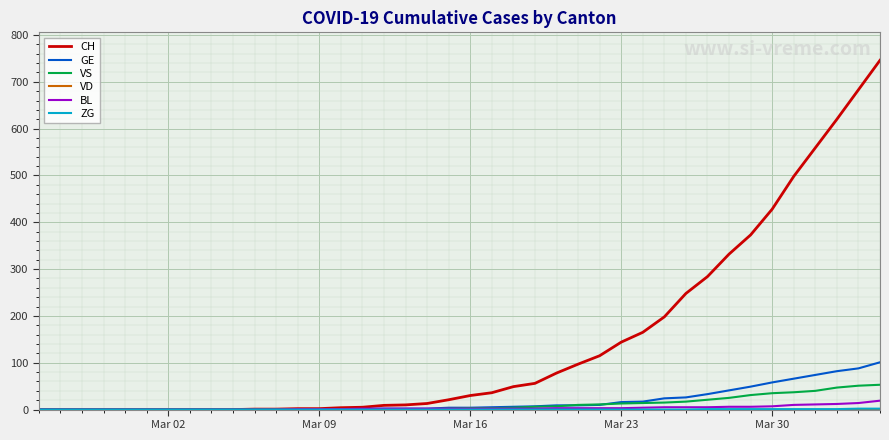

Which series has the largest range (max minus min)?

CH